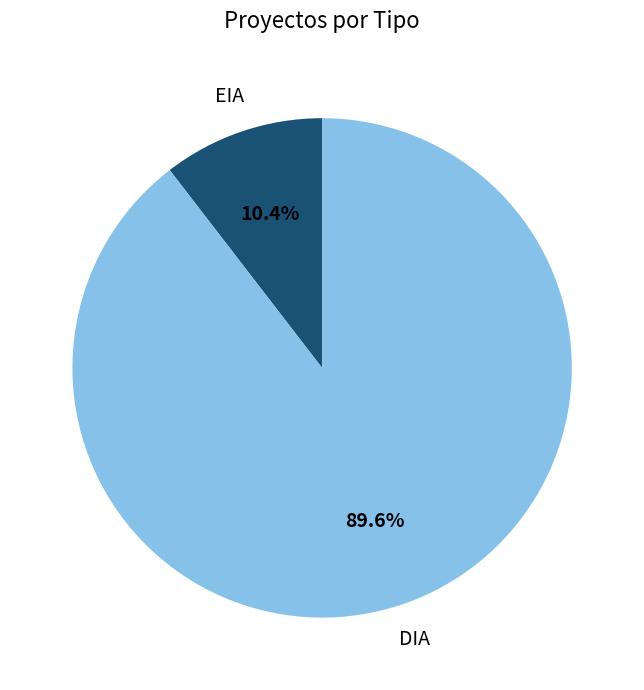

Is there any slice that represents more than half of the pie?

Yes